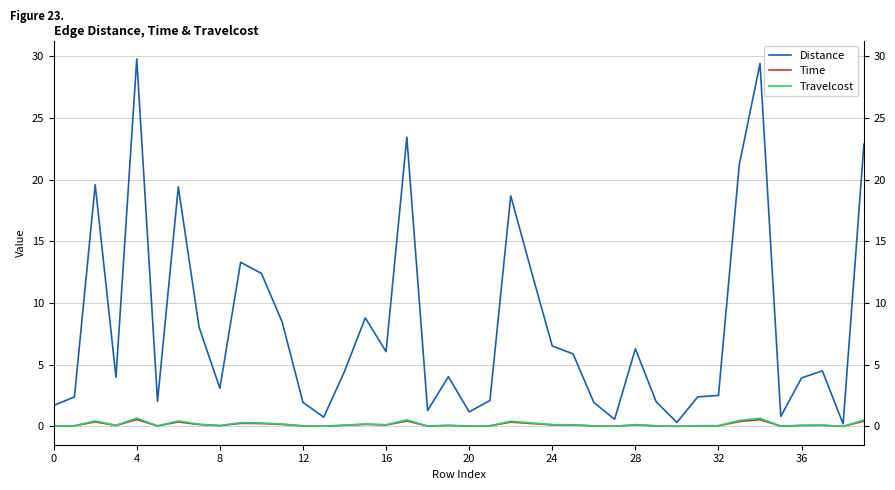

At how many categories does at least one series exceed 11?

11